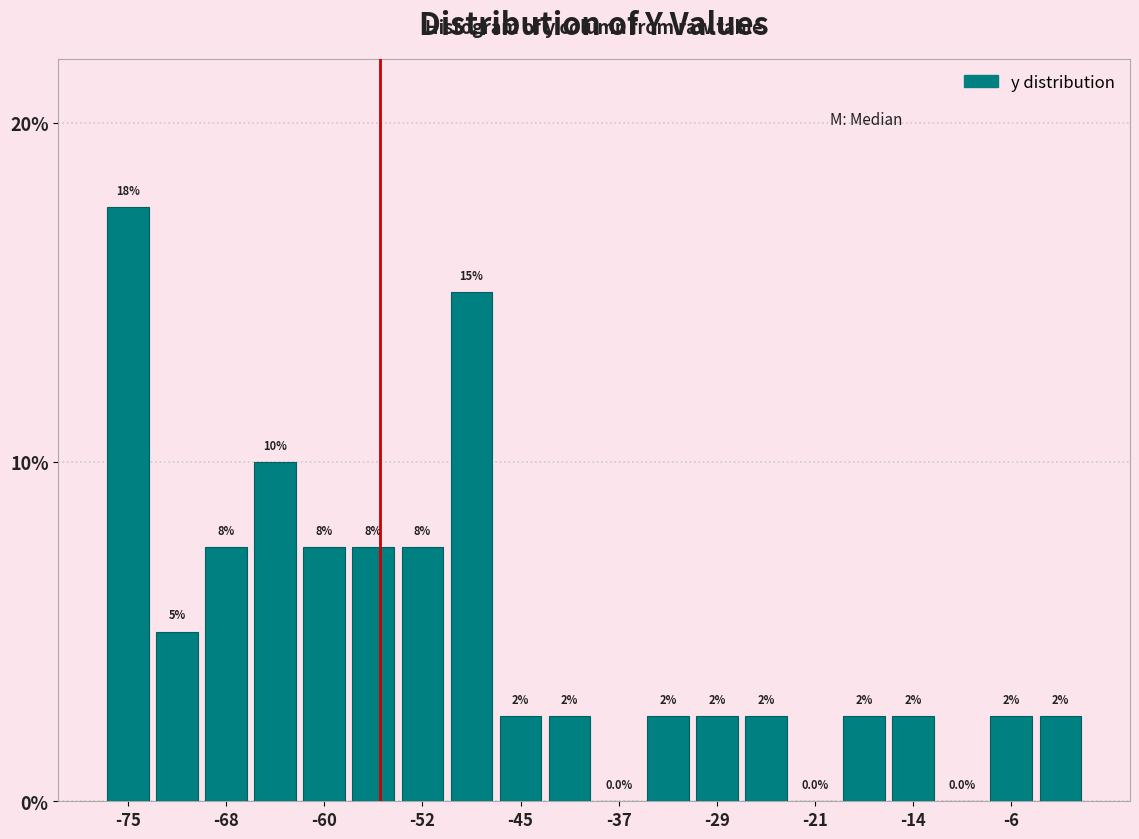

Read against the x-axis, roughly where is the centre of the tallest bar?

-75